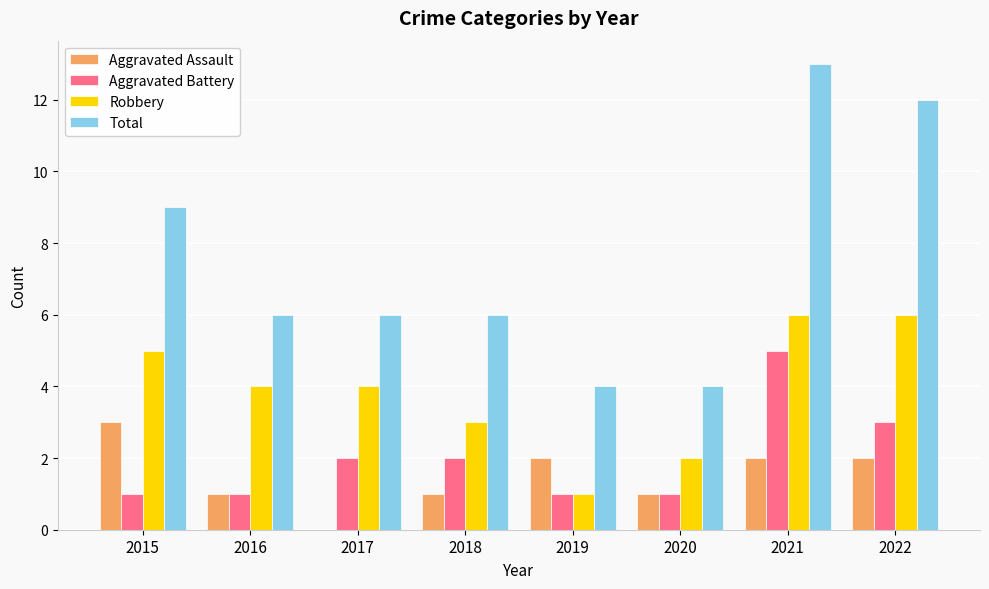

What is the difference between the Robbery values at 2022 and 2016?

2